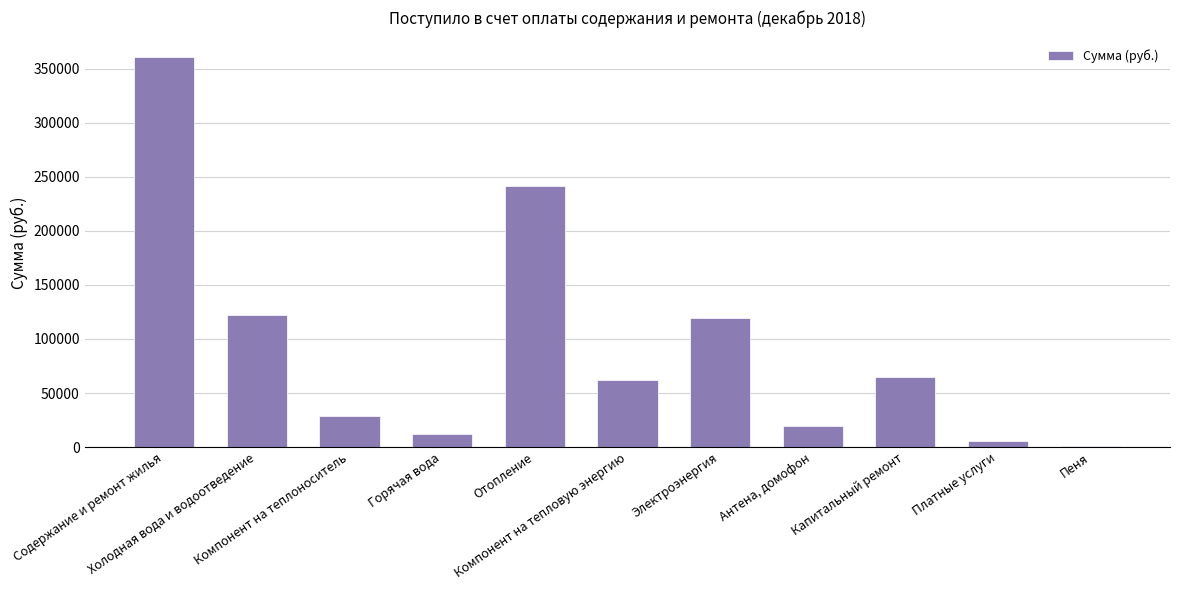

Between Электроэнергия and Горячая вода, which is larger?

Электроэнергия